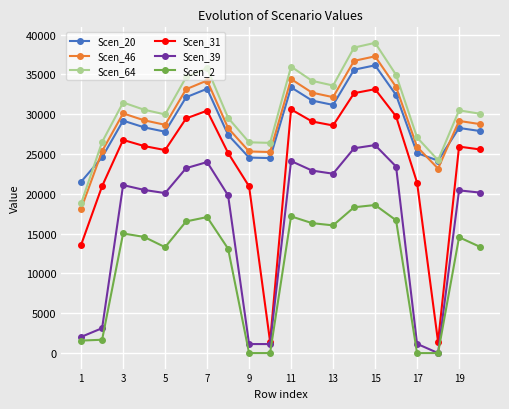

At how many categories does at least one series exceed 16659?

20